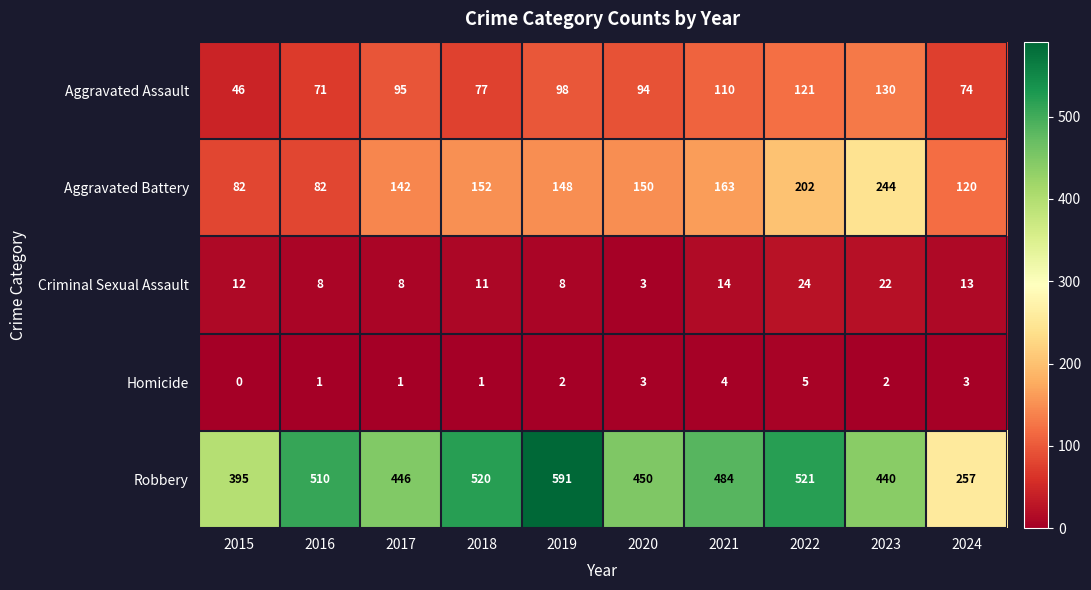

How many values in the Criminal Sexual Assault series are below 12?

5